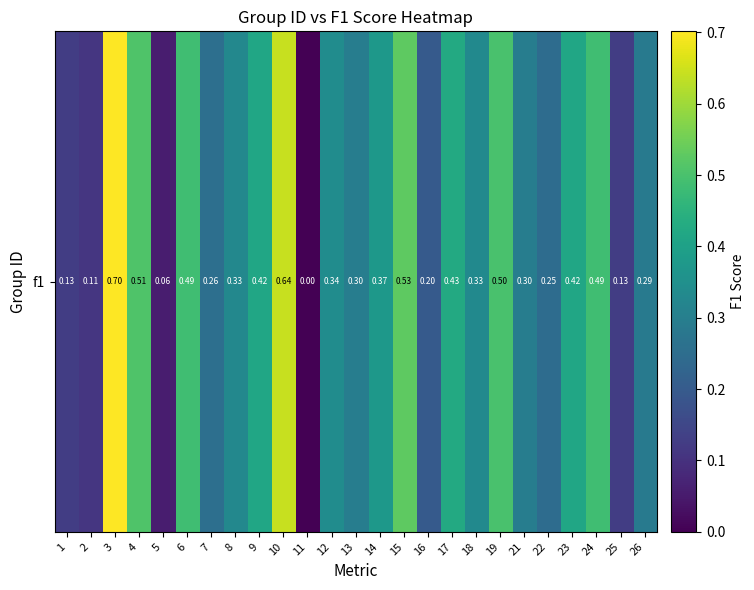

List the labels in order of value, largest first.

3, 10, 15, 4, 19, 6, 24, 17, 9, 23, 14, 12, 18, 8, 13, 21, 26, 7, 22, 16, 1, 25, 2, 5, 11